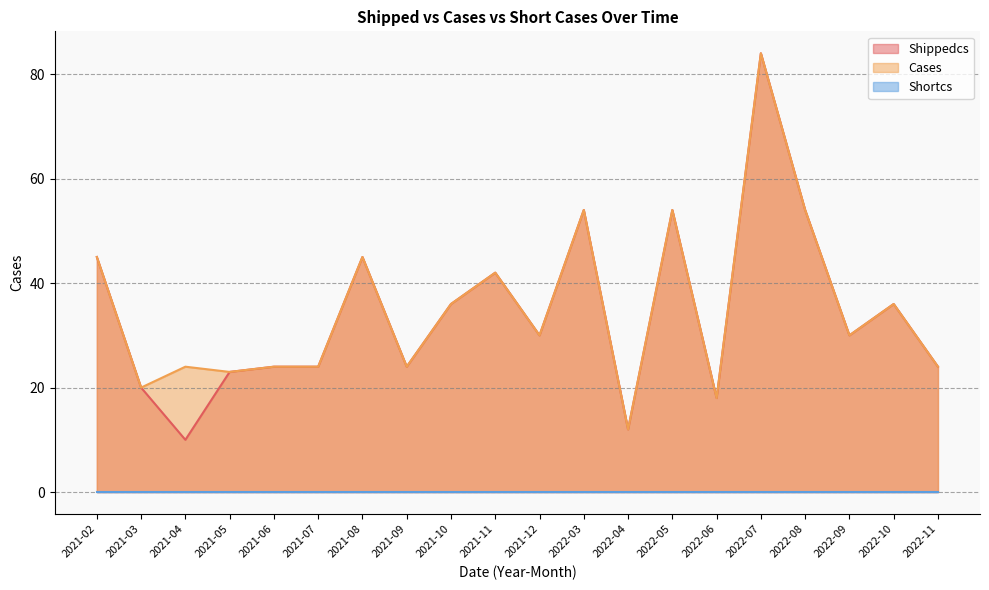

The Cases series shows 50 at 2021-10. True or false?

False